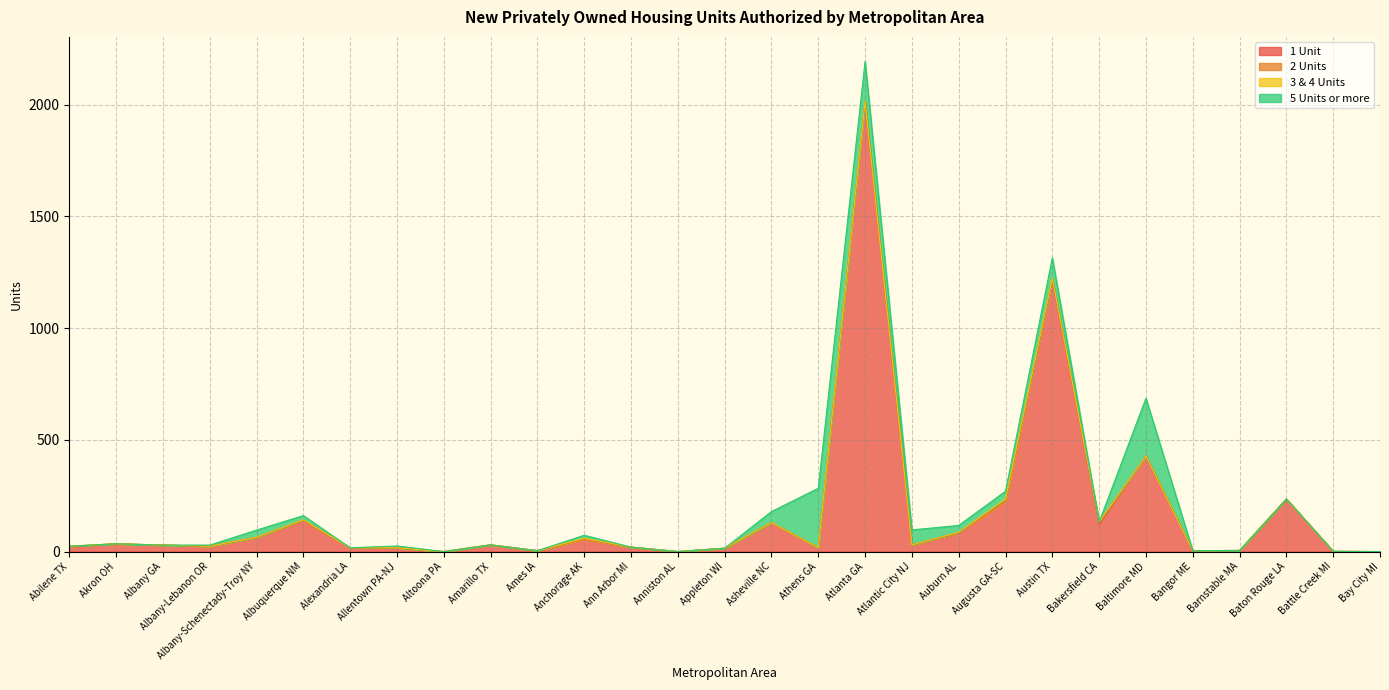

Is the value of 5 Units or more at Amarillo TX greater than the value of 2 Units at Amarillo TX?

No